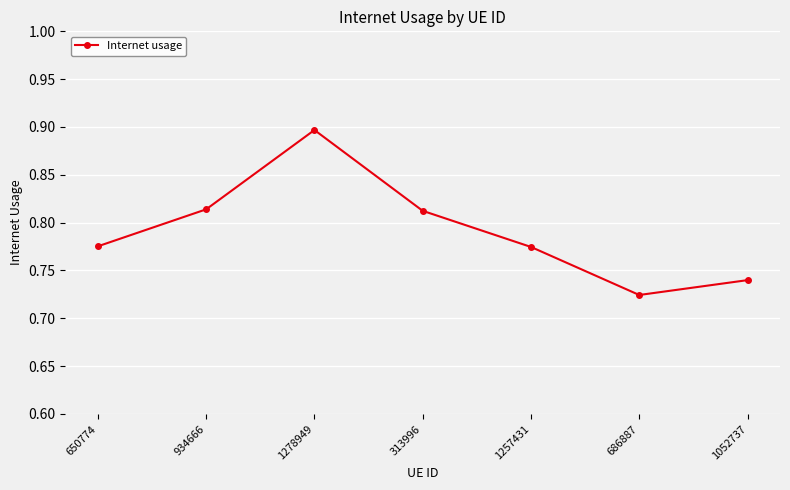

What is the sum of the values at 1278949 and 1257431?

1.7